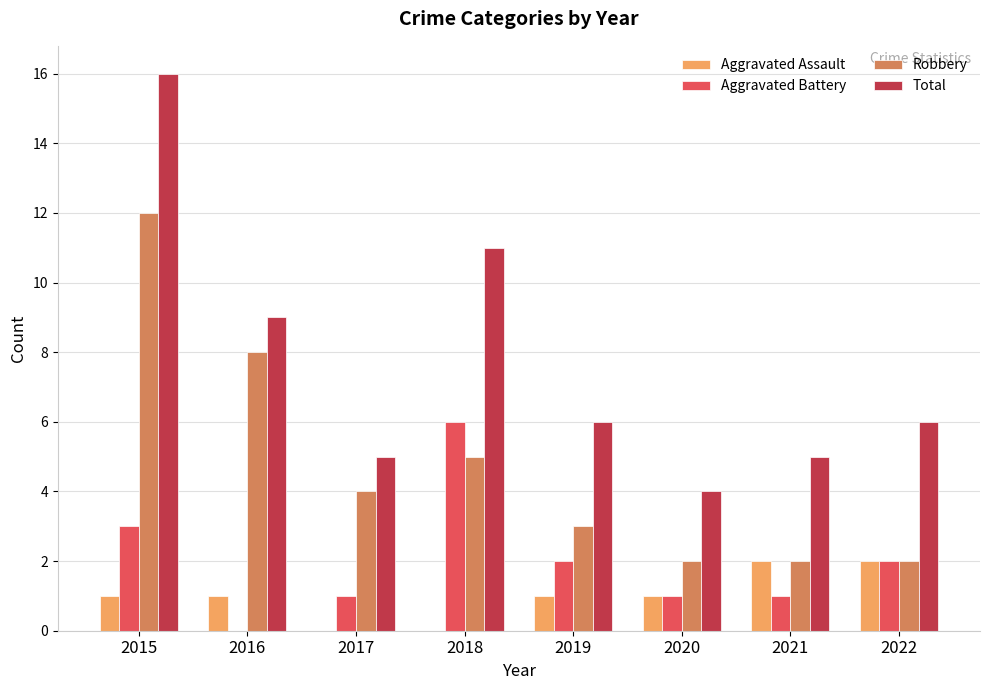

What is the highest value of the Total series?

16